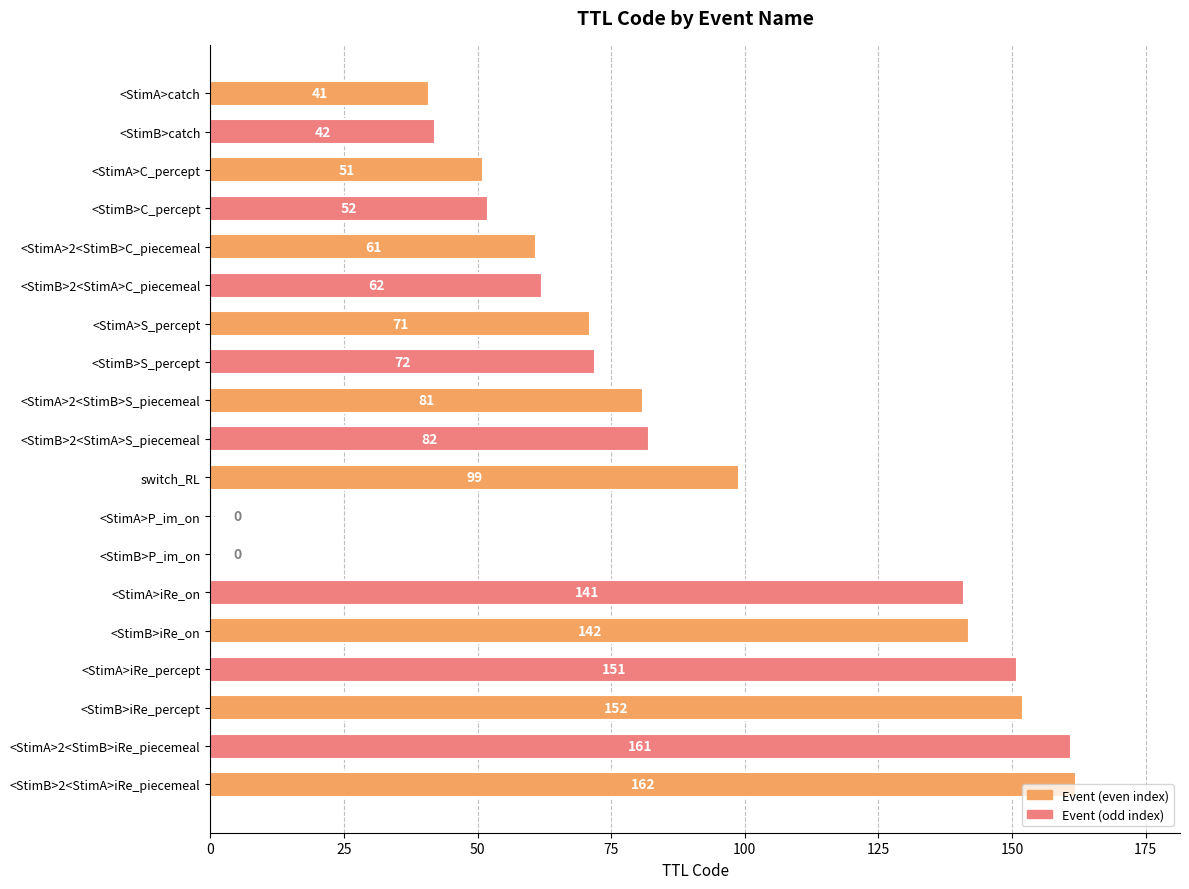

Which label corresponds to the largest value in the chart?

<StimB>2<StimA>iRe_piecemeal